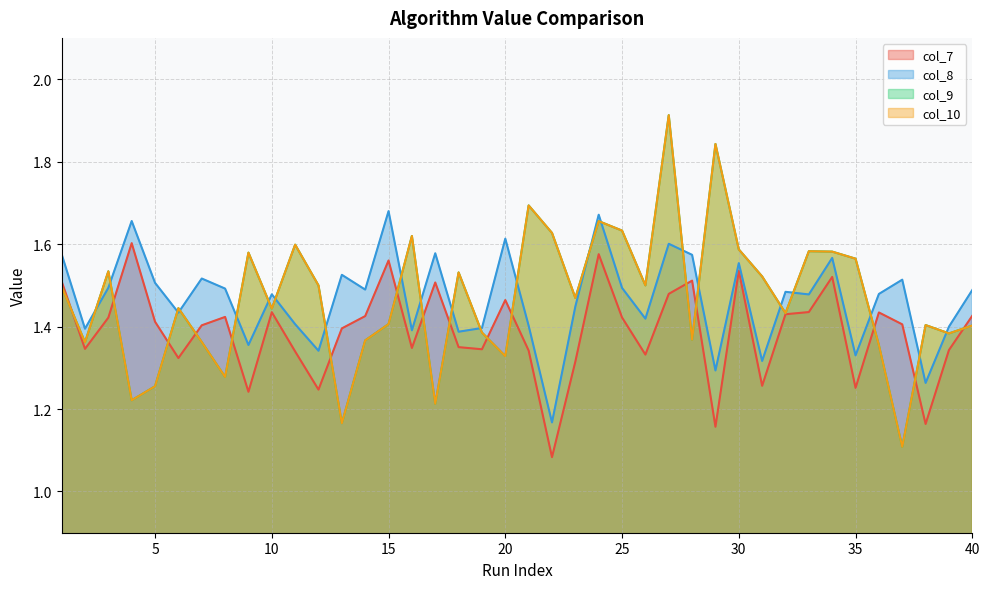

Is the value of col_8 at 28 greater than the value of col_9 at 33?

No